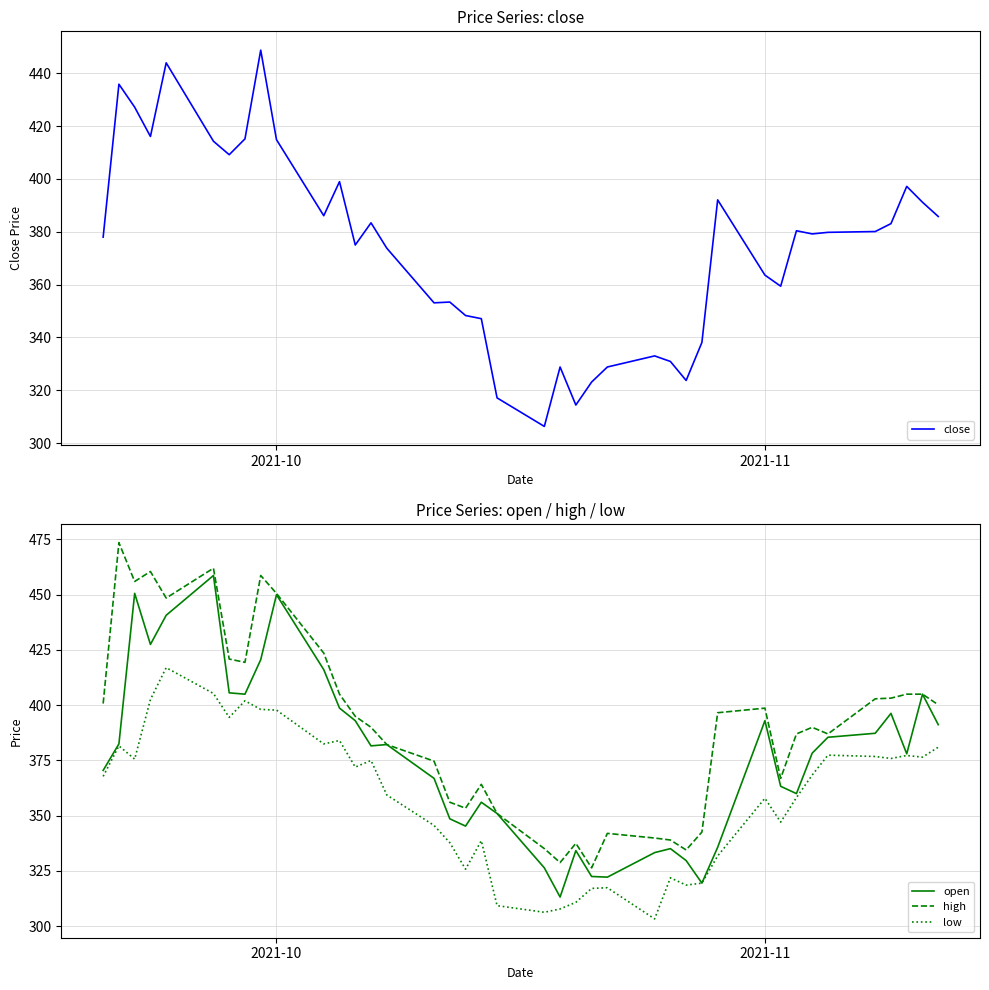

What is the difference between the maximum and minimum values in the low series?

113.7